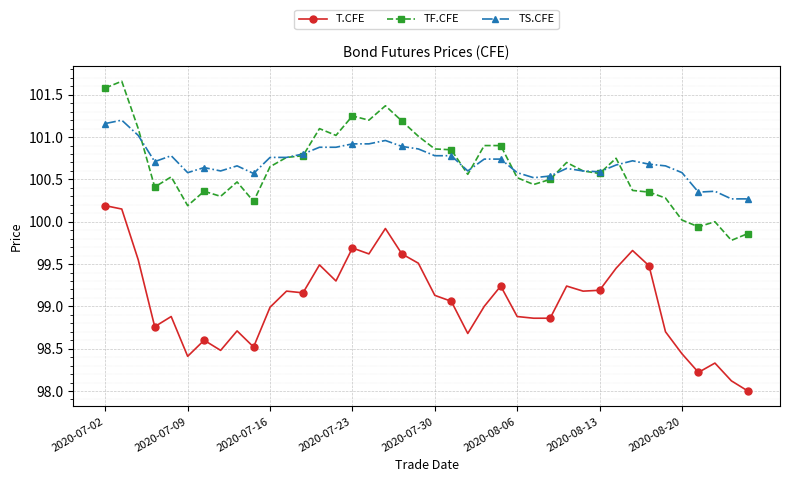

How many distinct data groups are displayed?

3